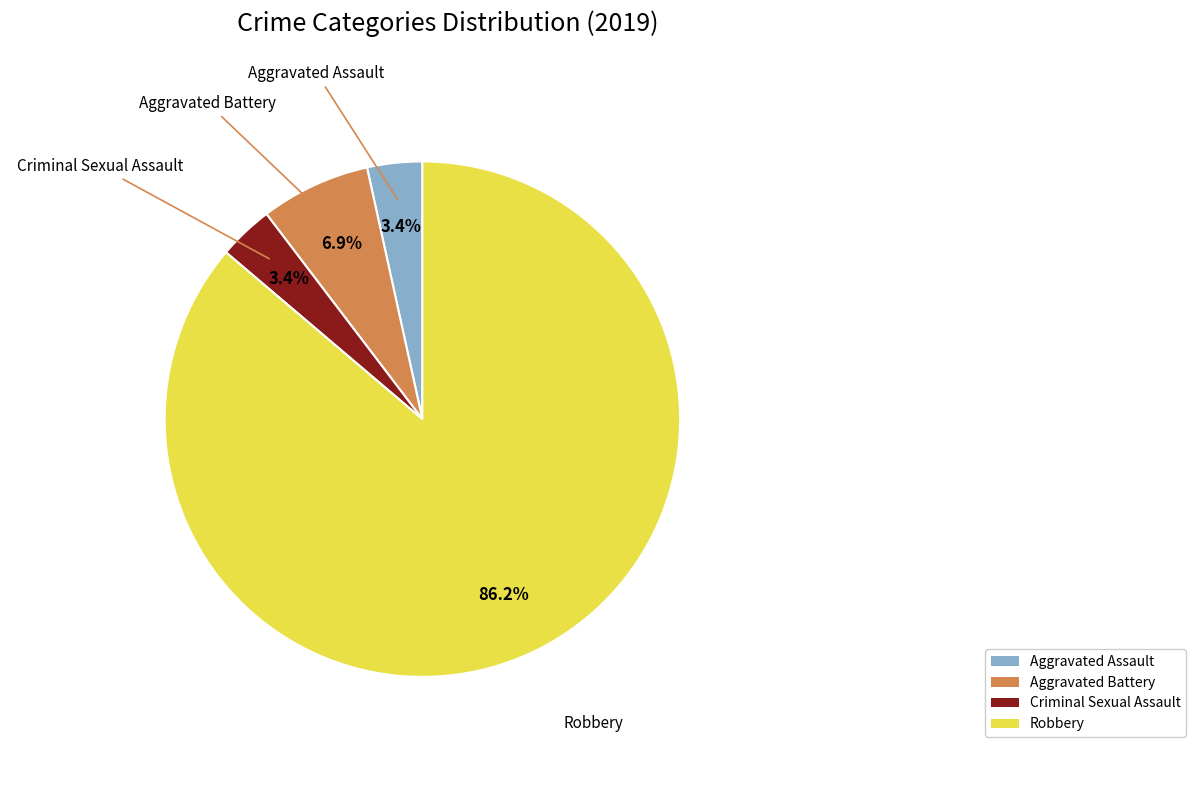

What percentage is the Aggravated Battery slice, to the nearest percent?

7%